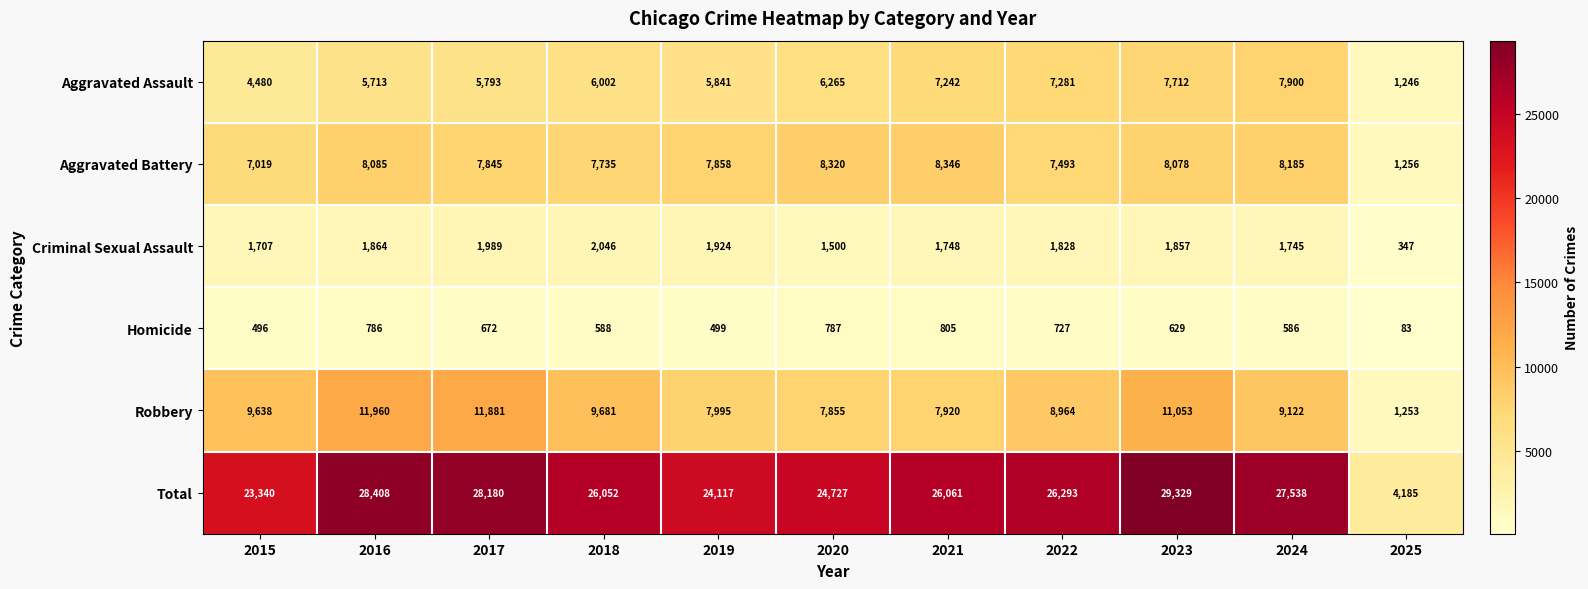

At which label is Homicide closest to 444?

2015